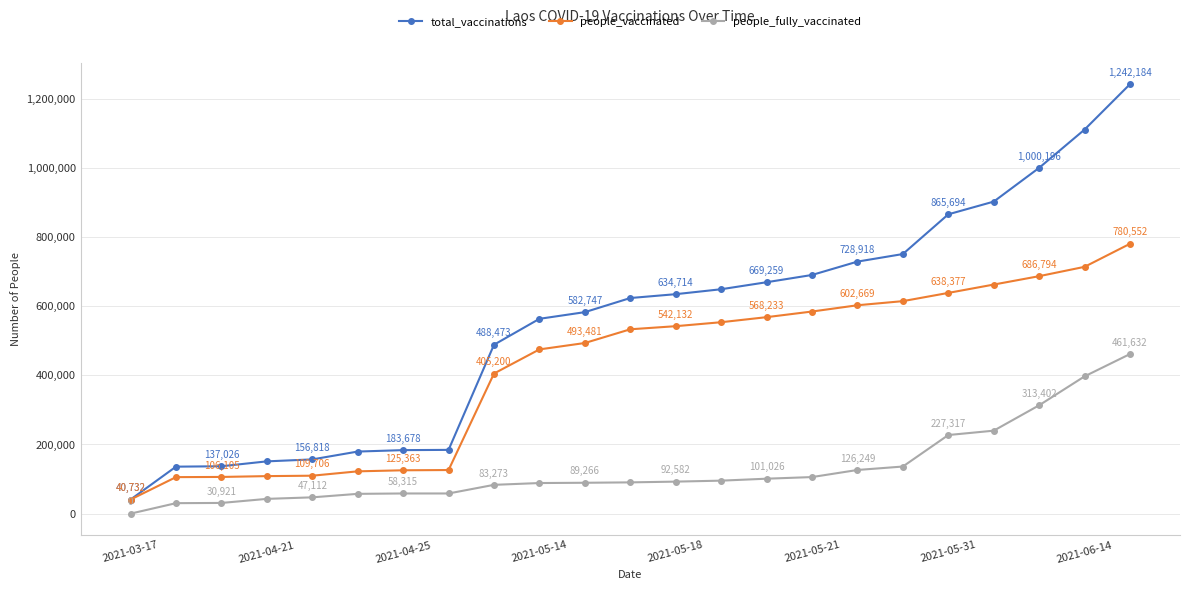

Which series has the largest total across all categories?

total_vaccinations